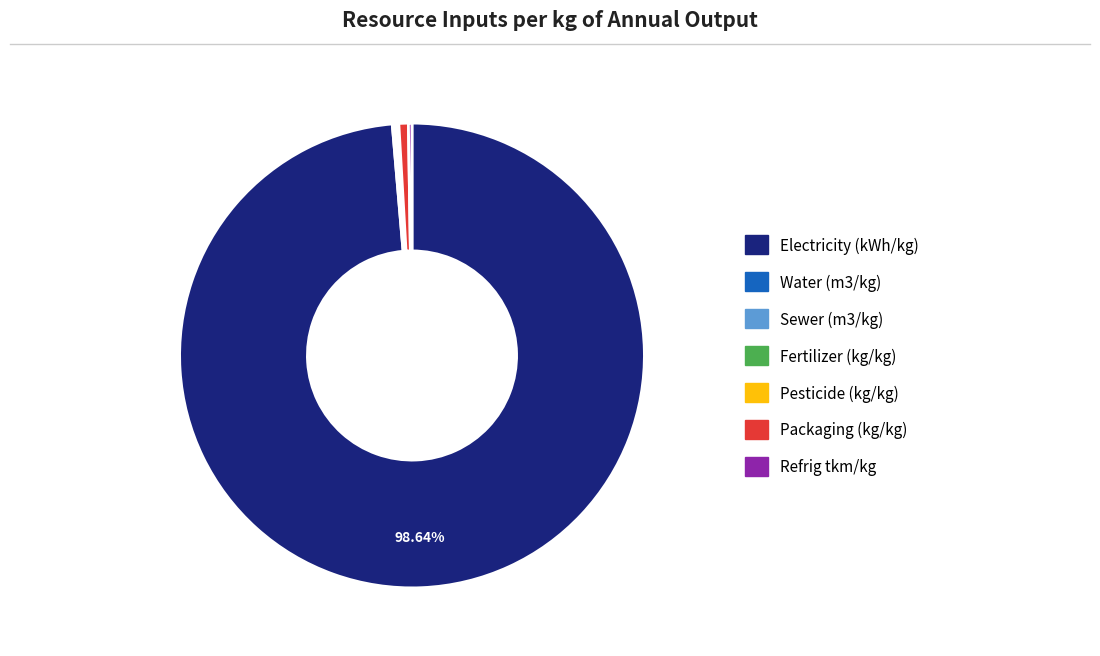

The Packaging (kg/kg) slice represents 11% of the pie. True or false?

False